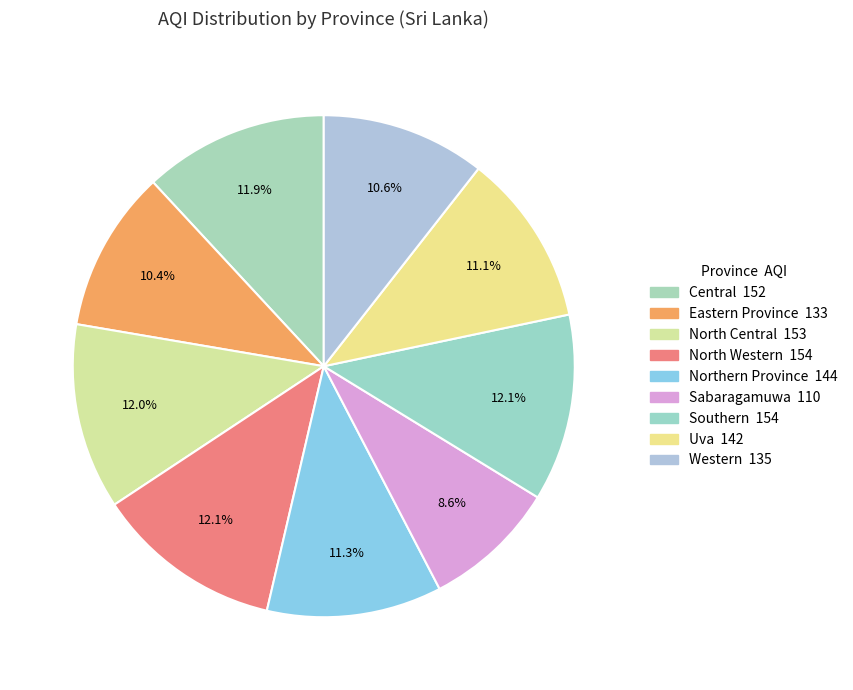

Count the number of slices in the pie.

9